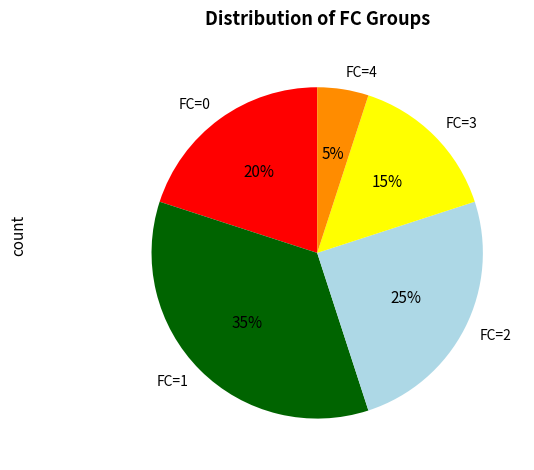

Which has a higher value, FC=4 or FC=2?

FC=2